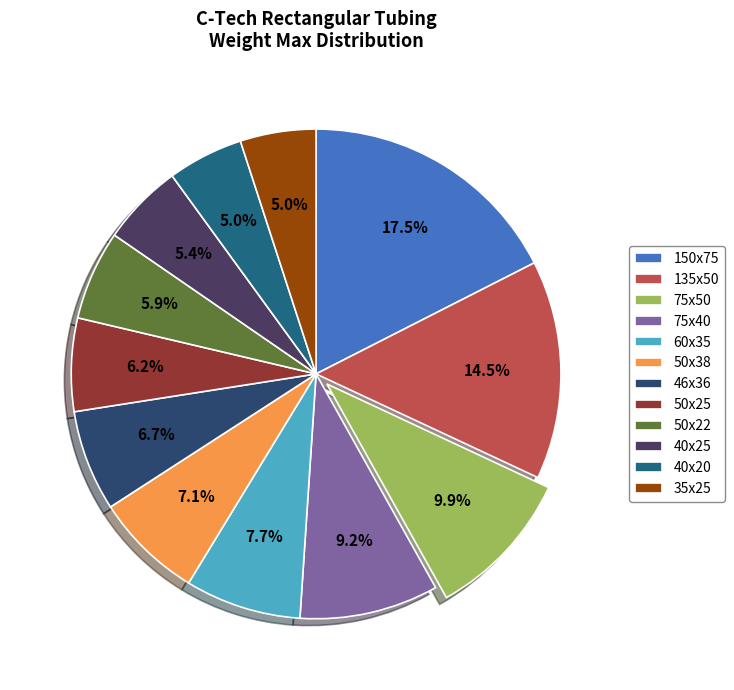

To the nearest percent, what is the average slice percentage?

8%